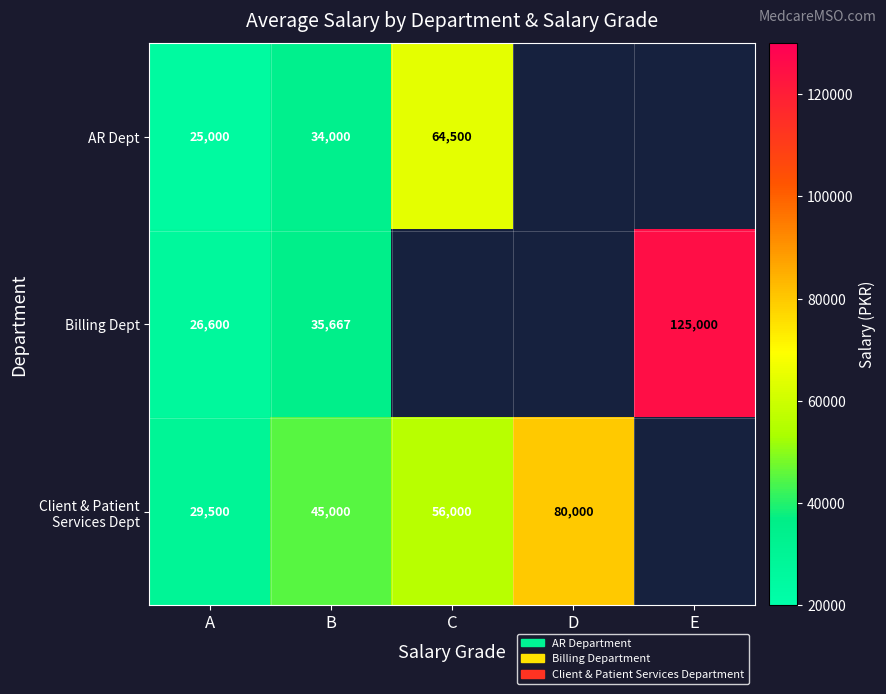

What is the spread (max minus min) of values at B?

11000